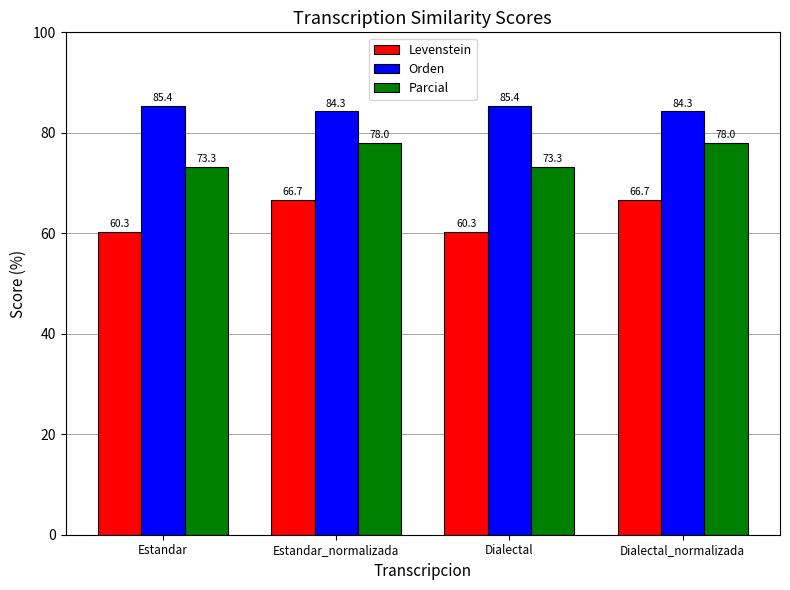

What is the label of the 4th bar from the left?

Dialectal_normalizada